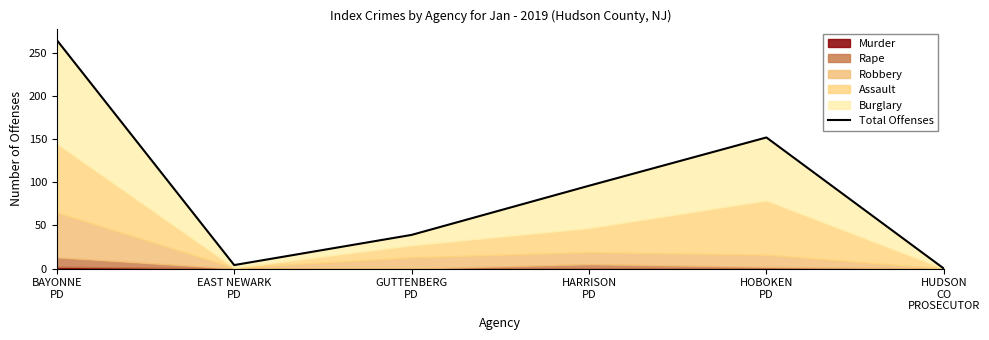

The value at HUDSON
CO
PROSECUTOR is -126. True or false?

False